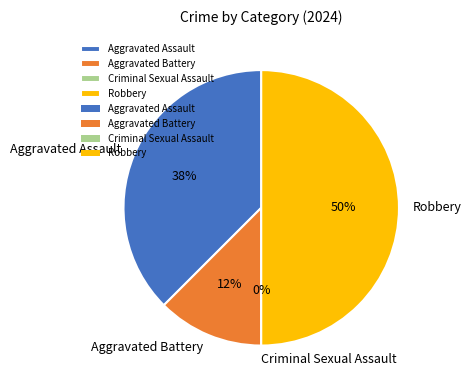

How many segments does this pie chart have?

4